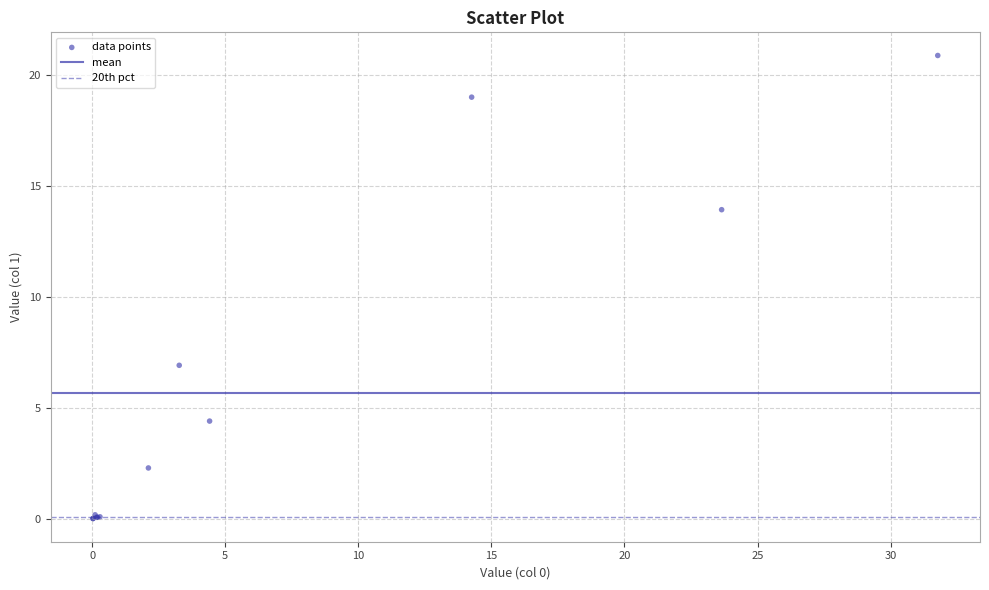

What Y value in the scatter plot is closest to 10?

6.9